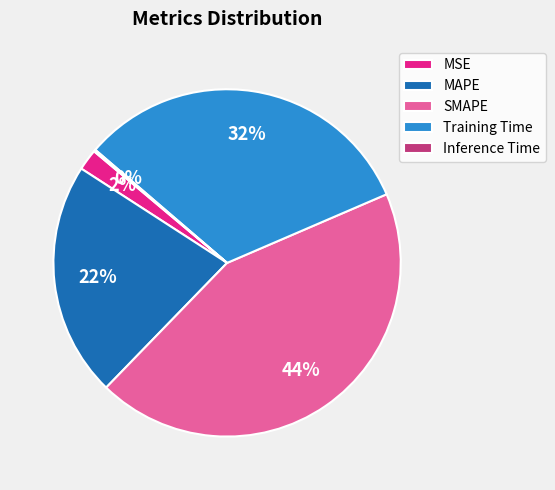

Is Training Time the majority of the pie?

No